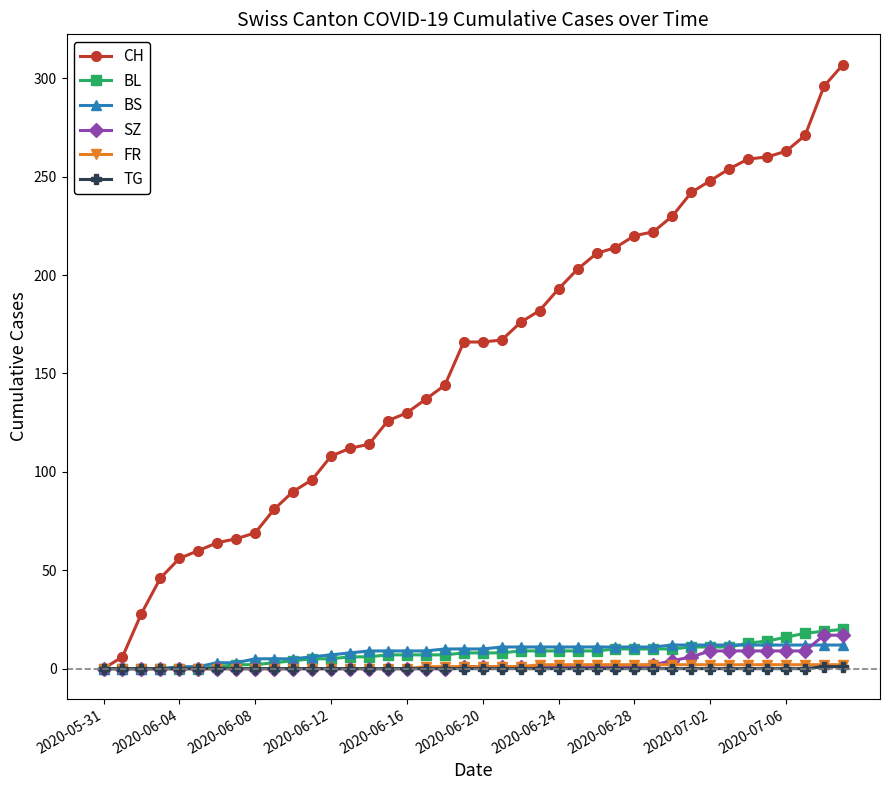

Which series has the largest total across all categories?

CH